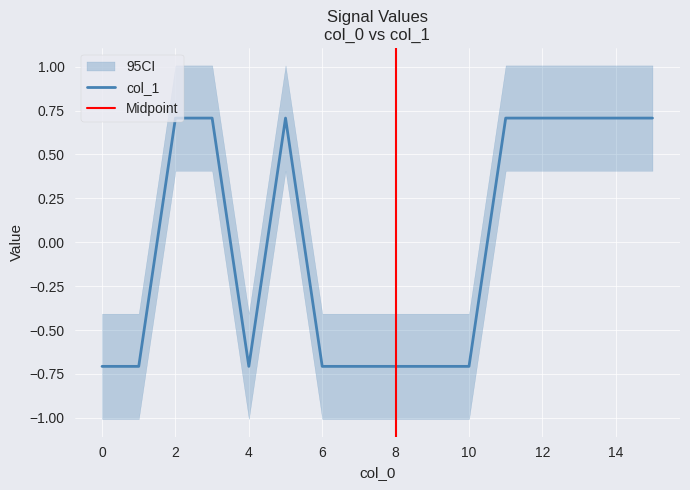

Read the value at 12.

0.7